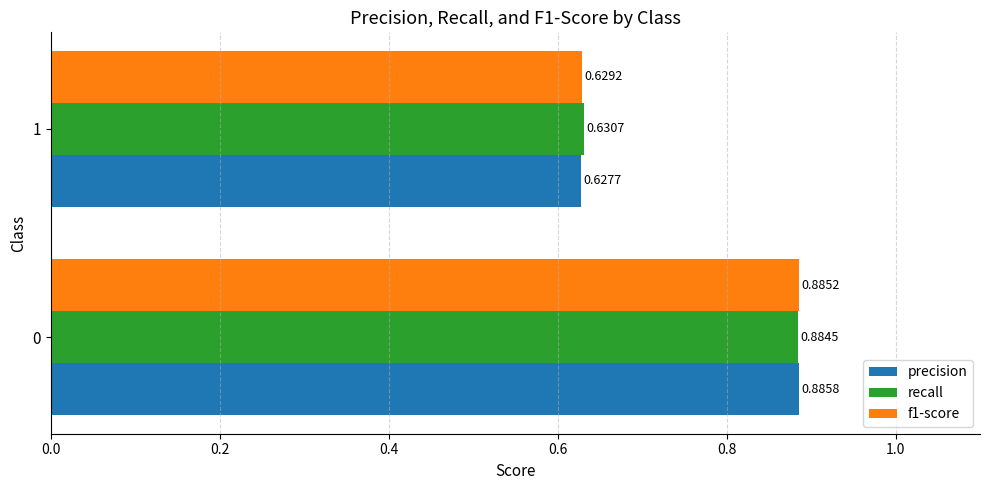

What is the total value across all series at 0?

2.7